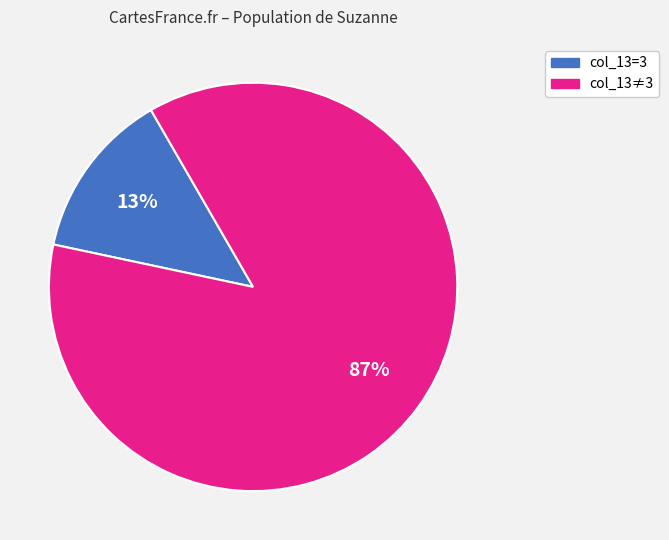

Does any single category account for the majority?

Yes